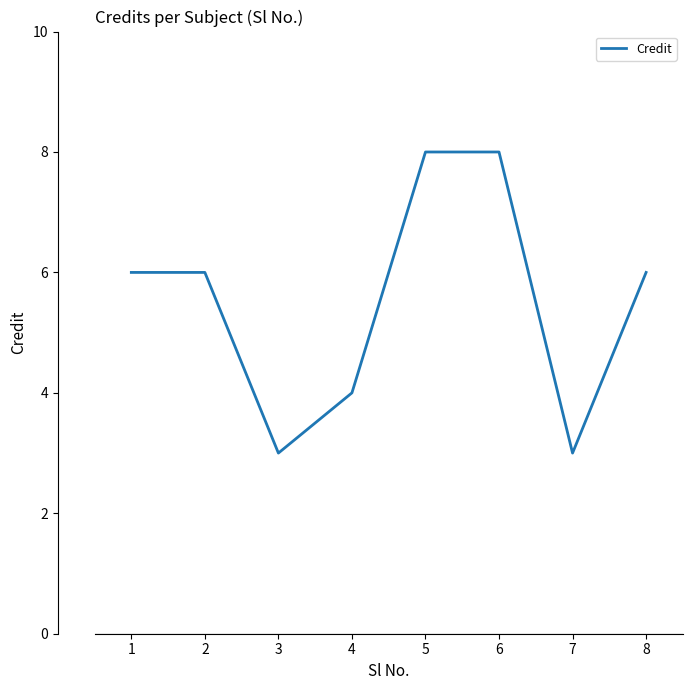

What is the difference between the values at 3 and 4?

1